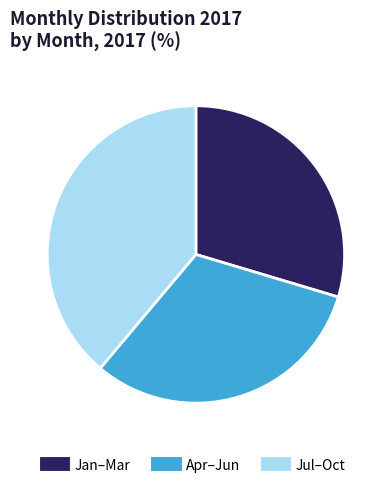

Does any single category account for the majority?

No